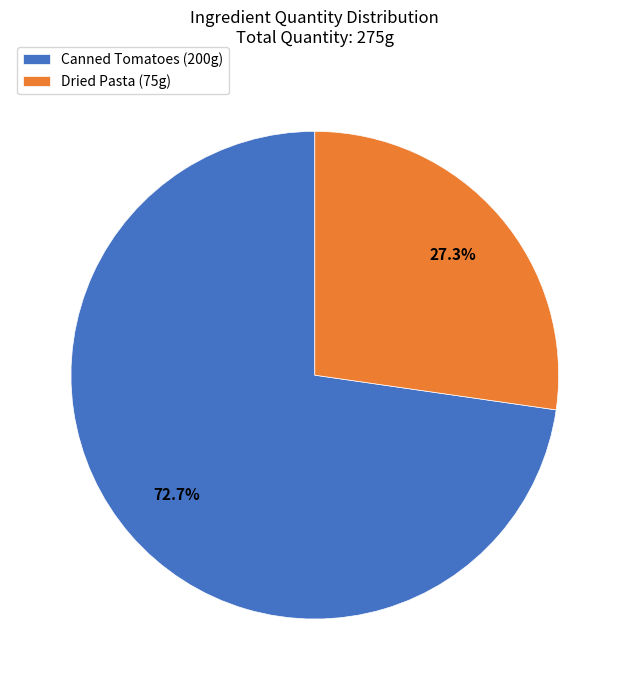

Is it true that Dried Pasta is 27% of the pie?

True